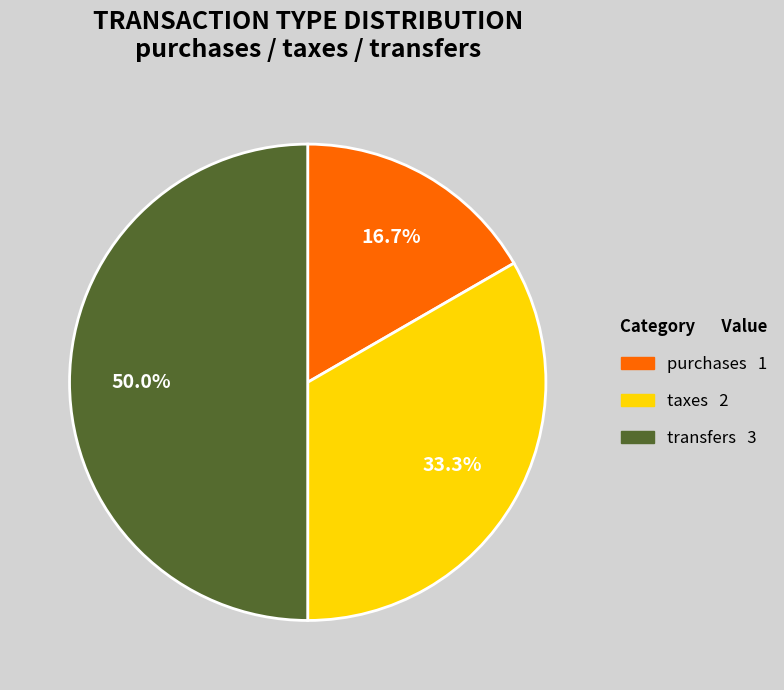

What is the largest slice in the pie chart?

transfers